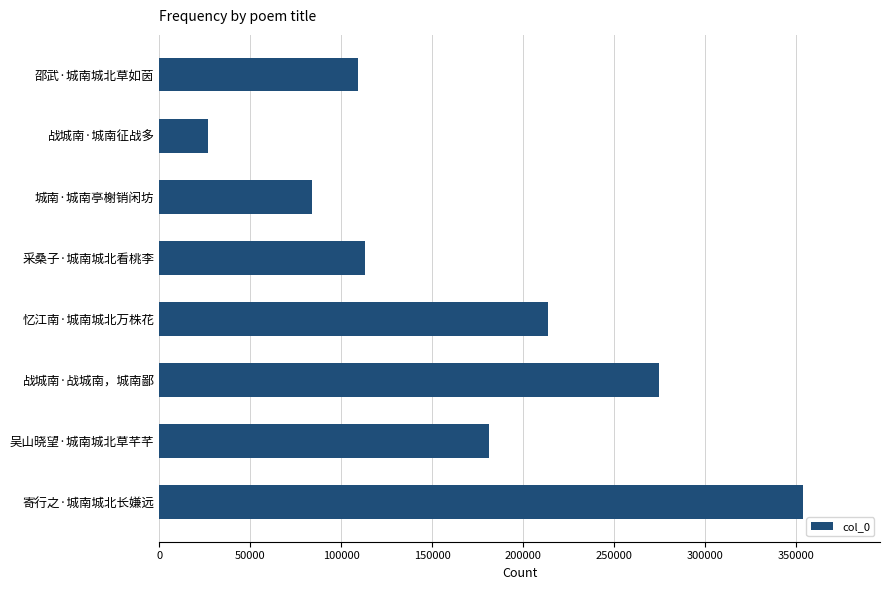

What is the change in value from 邵武·城南城北草如茵 to 吴山晓望·城南城北草芊芊?

+71881